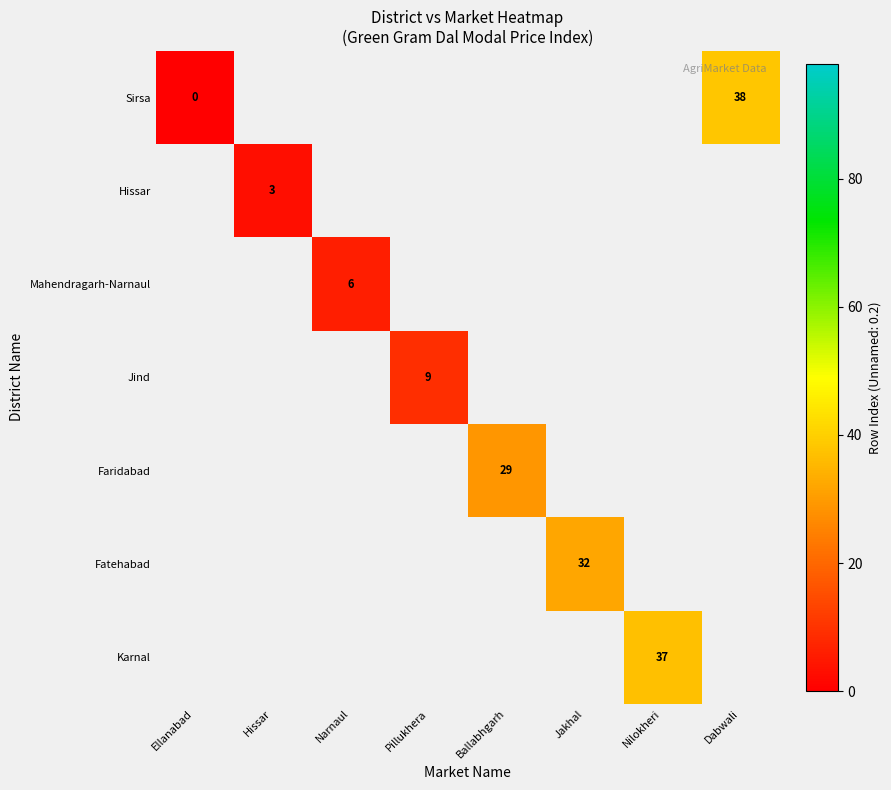

True or false: Fatehabad has a value of 32 at Jakhal.

True